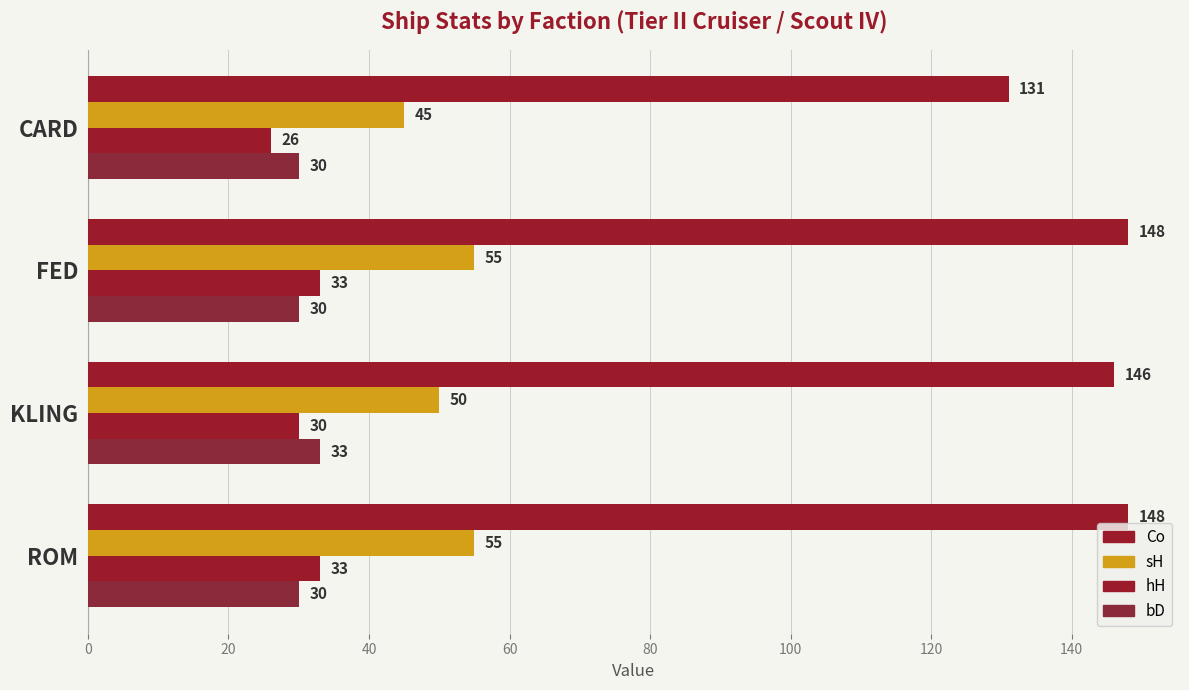

Count the number of categories in the chart.

4